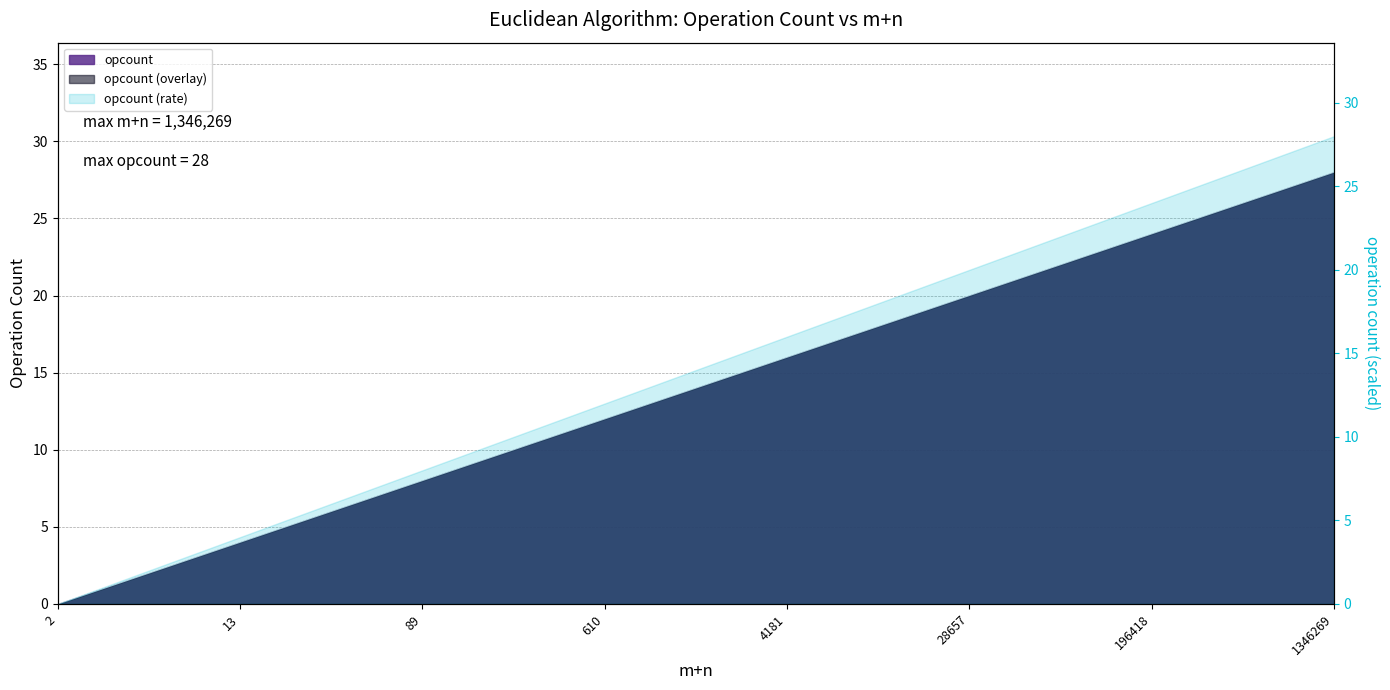

How many lines are shown in the chart?

1